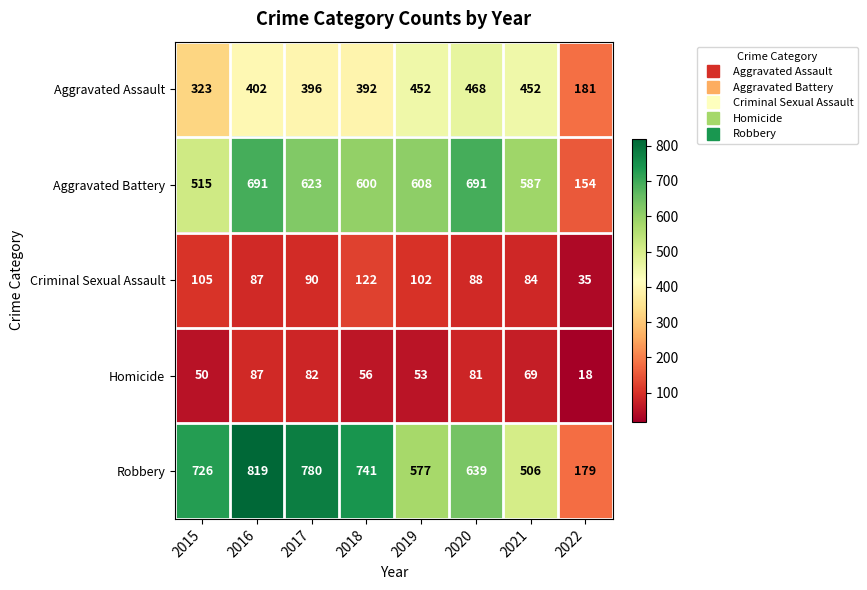

Rank the categories by Criminal Sexual Assault value from lowest to highest.

2022, 2021, 2016, 2020, 2017, 2019, 2015, 2018